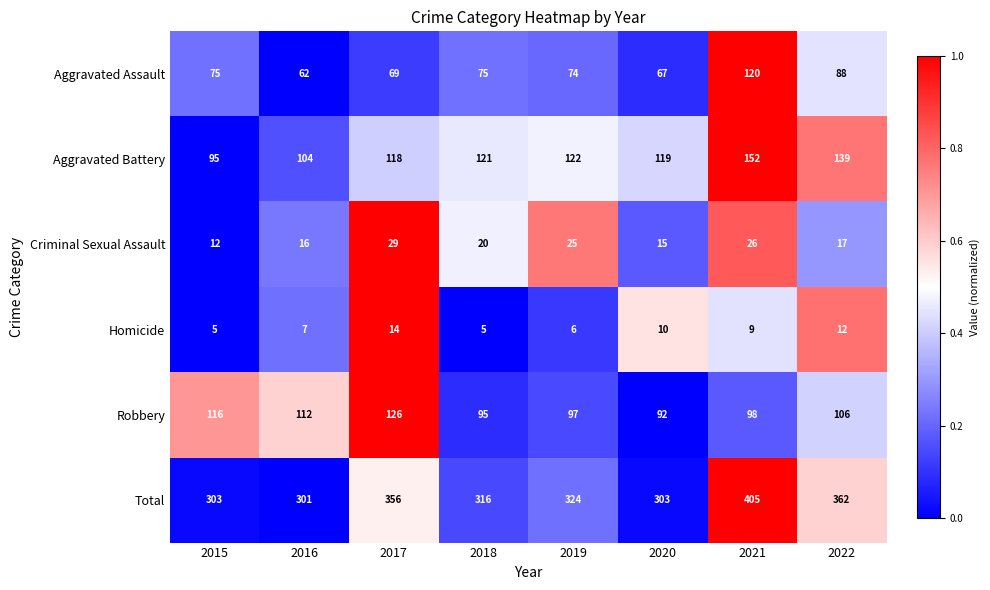

Which series changed the most between 2015 and 2021?

Total